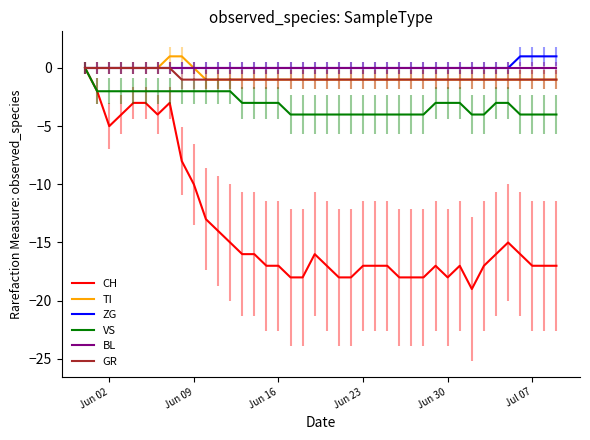

Which series has the widest spread of values?

CH